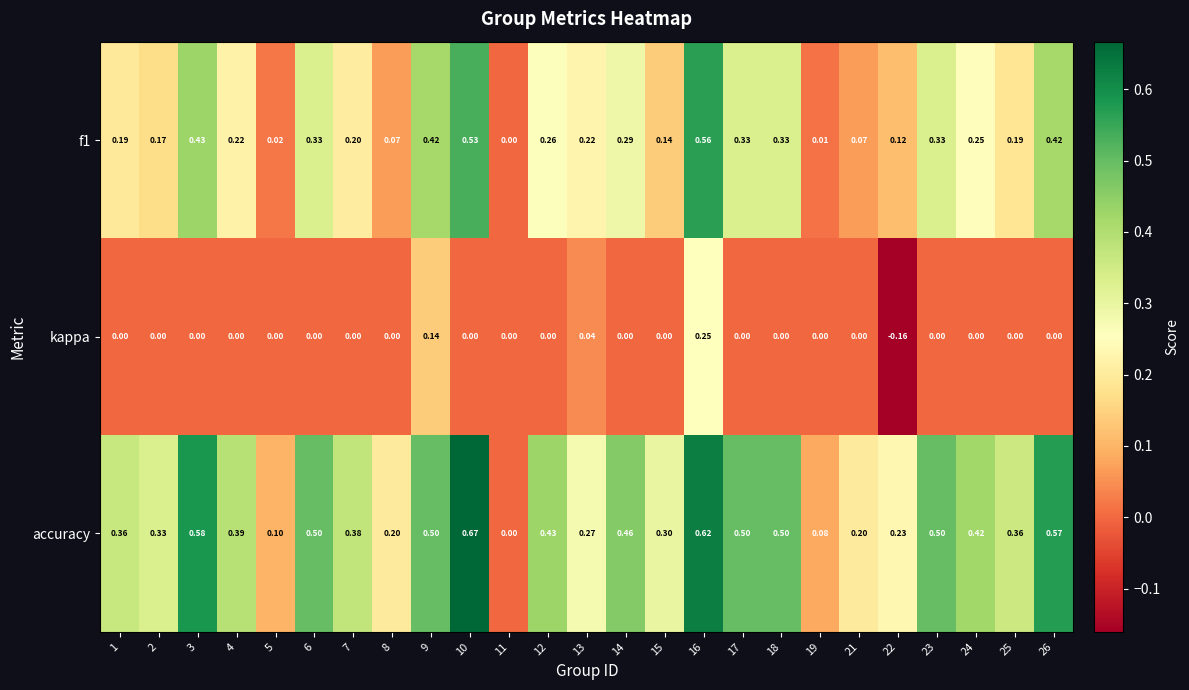

Which series has the largest total across all categories?

accuracy